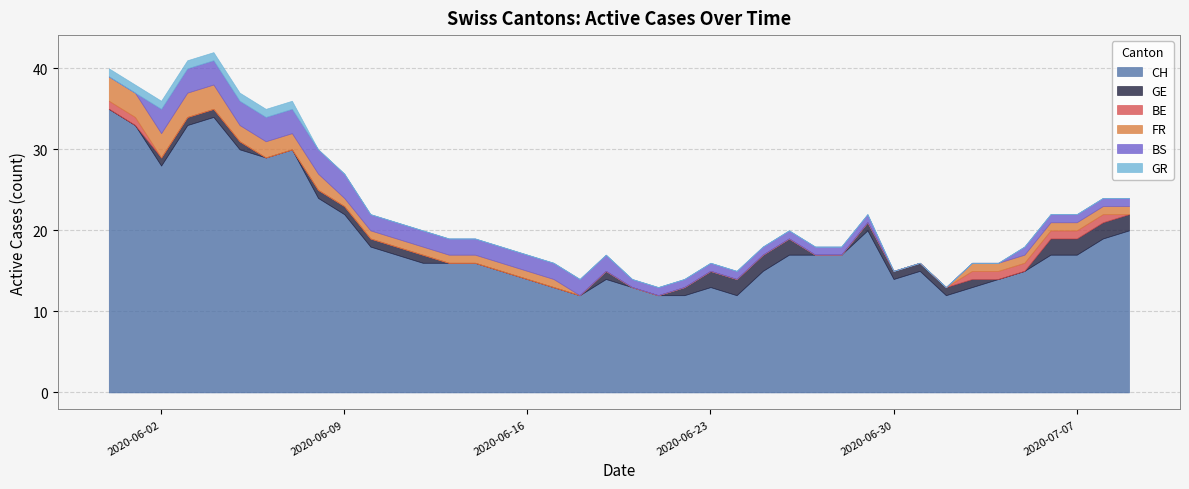

Which series has the largest range (max minus min)?

CH